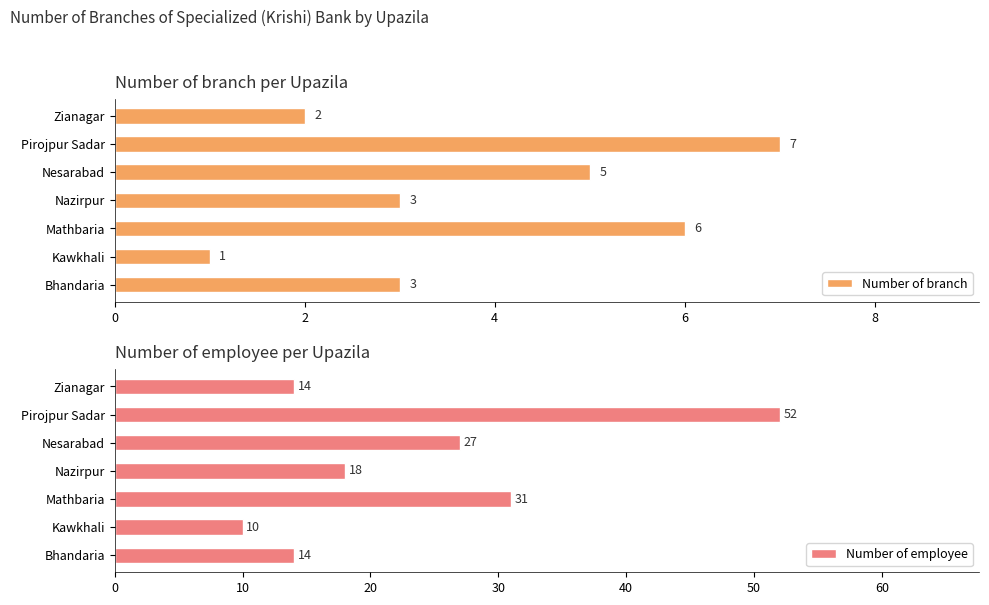

The Number of branch series shows 5 at Nazirpur. True or false?

False